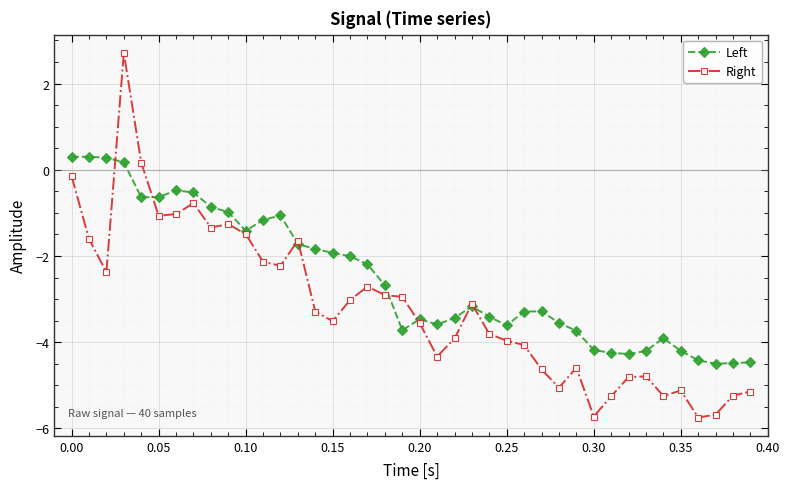

List the series in order of their overall mean, highest first.

Left, Right